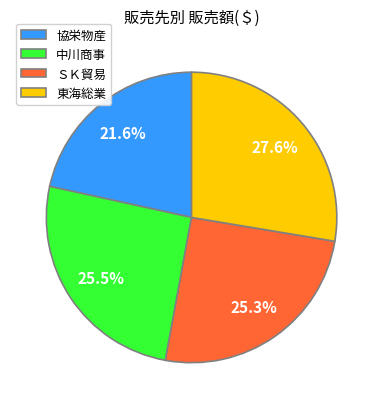

Does 中川商事 represent more than half of the total?

No